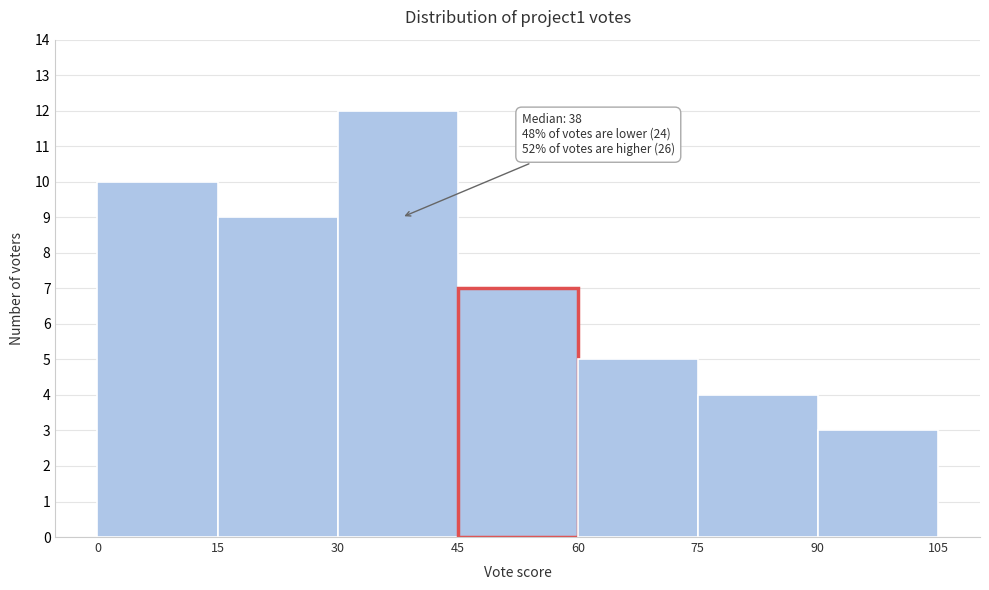

Over which range of the x-axis is the bar tallest?

30 to 45